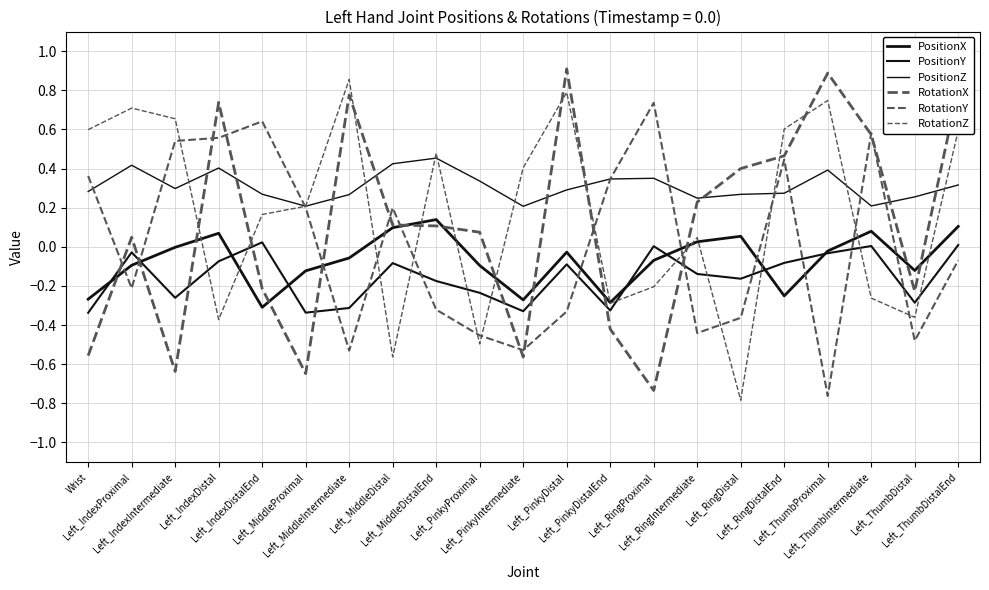

What is the difference between the RotationX values at Left_MiddleDistal and Left_ThumbDistal?

0.3